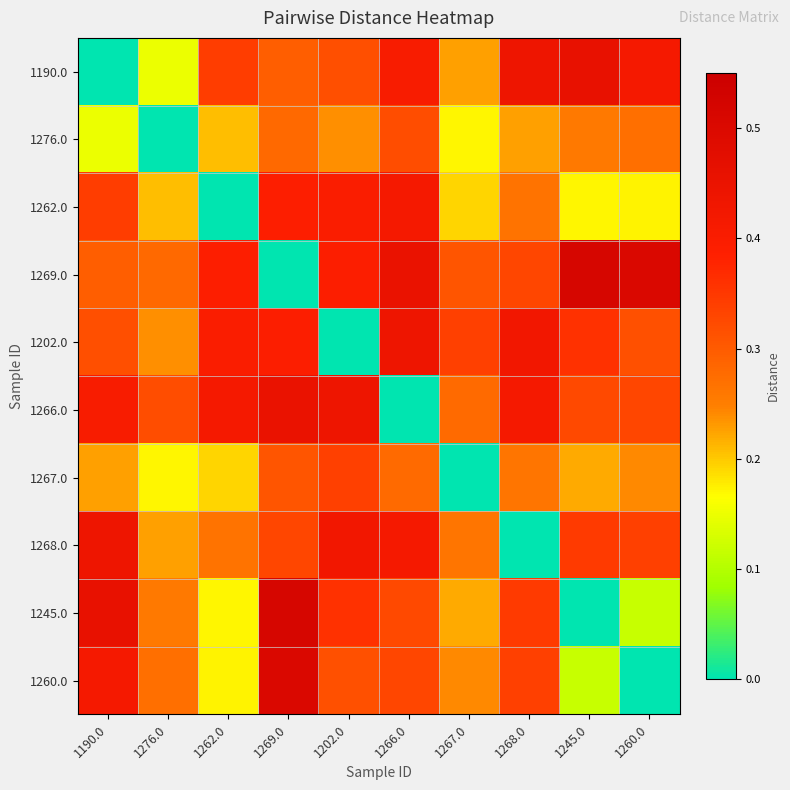

Count the number of categories in the chart.

10